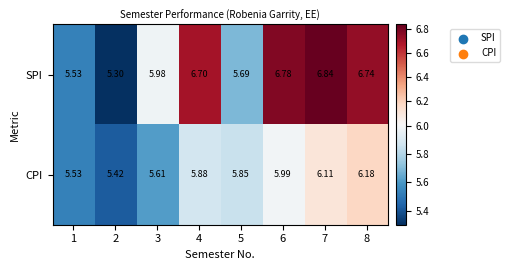

Which series changed the most between 1 and 3?

SPI